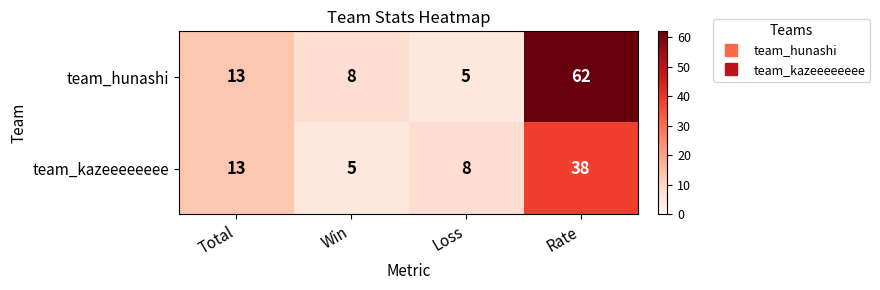

True or false: team_kazeeeeeeee has a value of 8 at Loss.

True